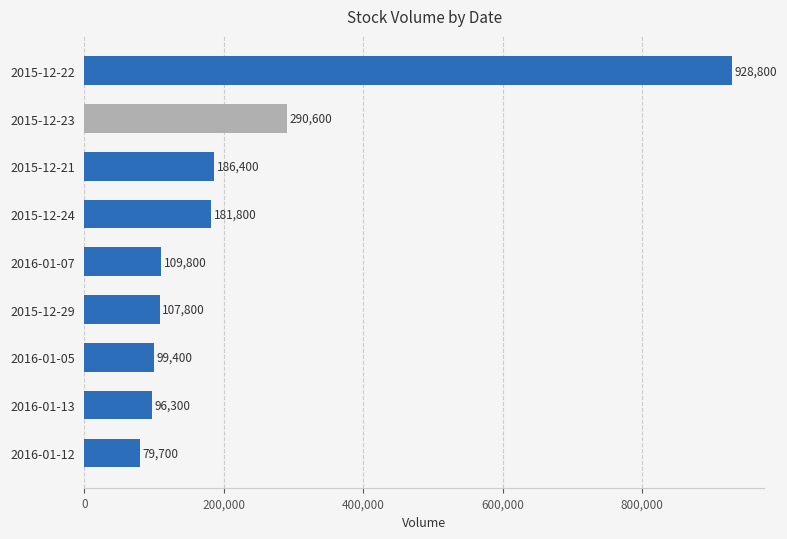

Reading top to bottom, what are all the values shown in this chart?

928800	290600	186400	181800	109800	107800	99400	96300	79700